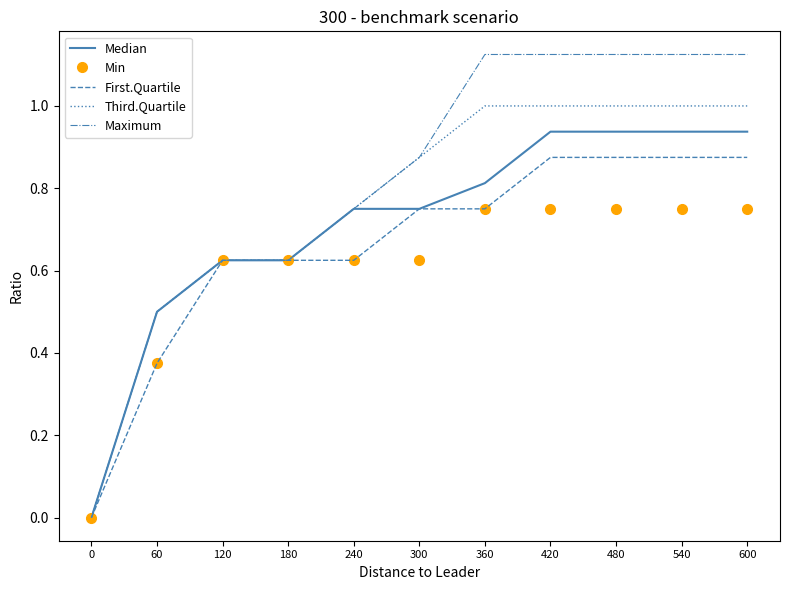

Which series has the largest total across all categories?

Maximum